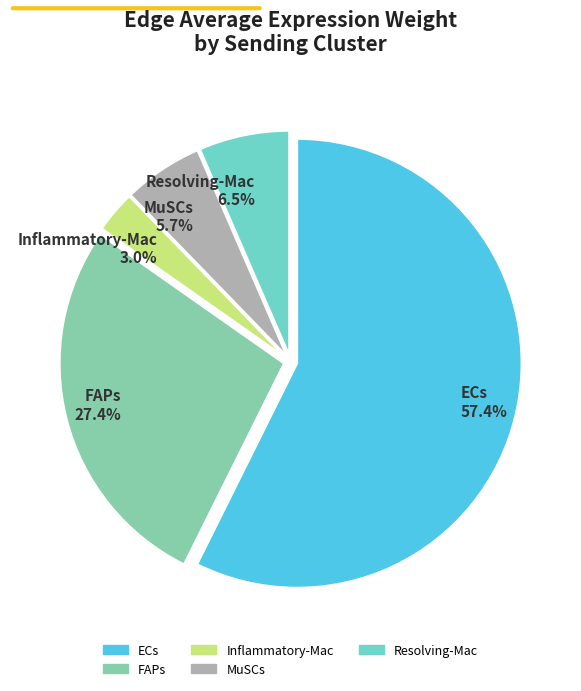

To the nearest percent, what is the average slice percentage?

20%